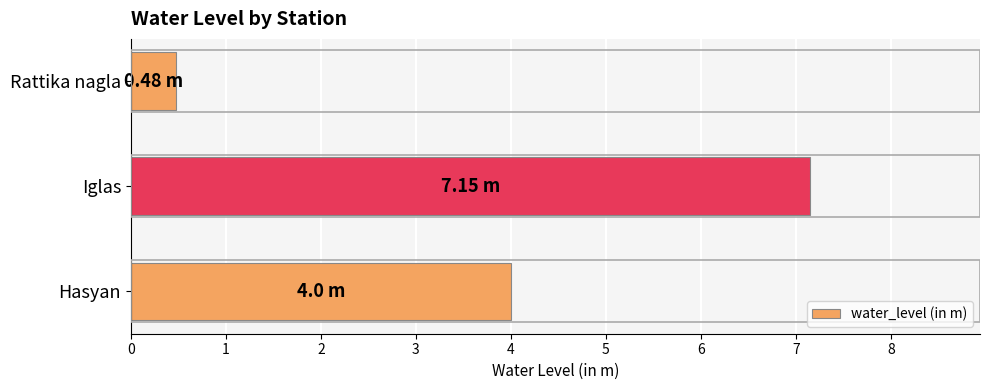

Which category has the lowest value across all series?

Rattika nagla